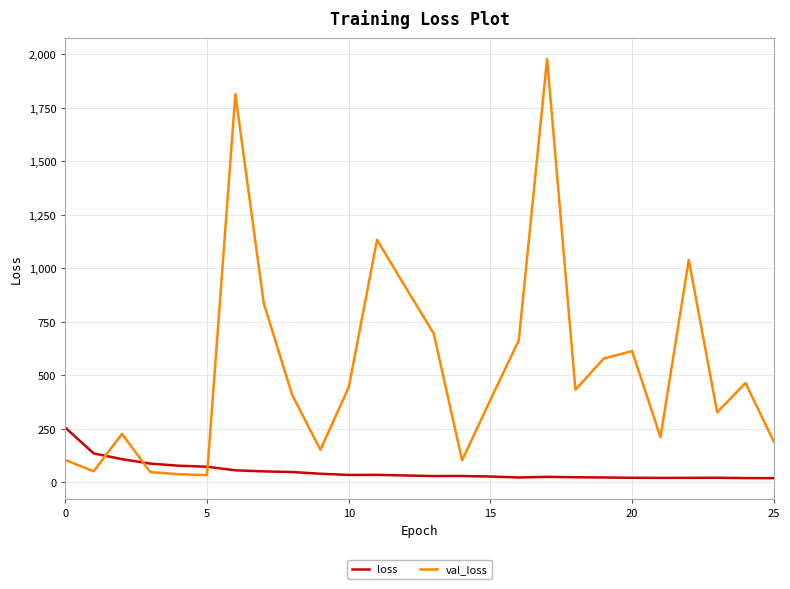

What is the highest value of the val_loss series?

1978.9